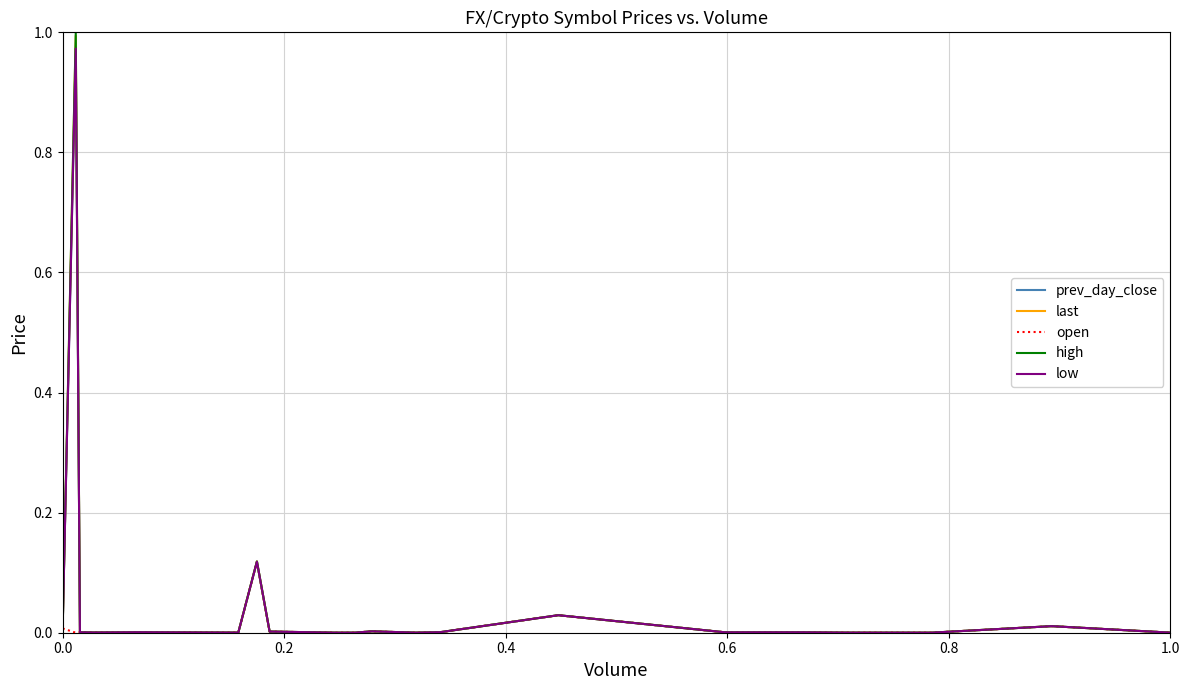

Which series has the widest spread of values?

high